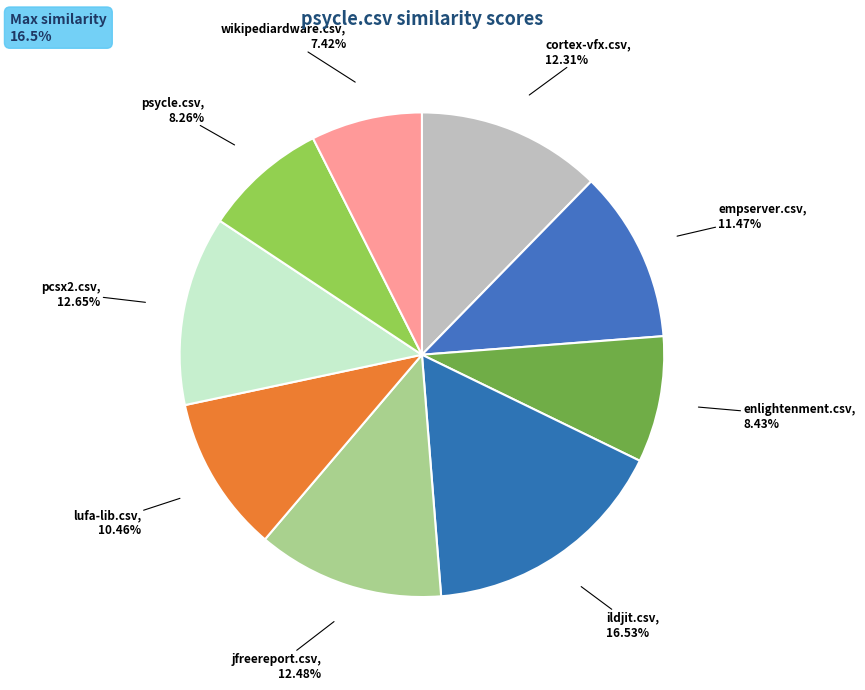

To the nearest percent, what portion does pcsx2.csv represent?

13%